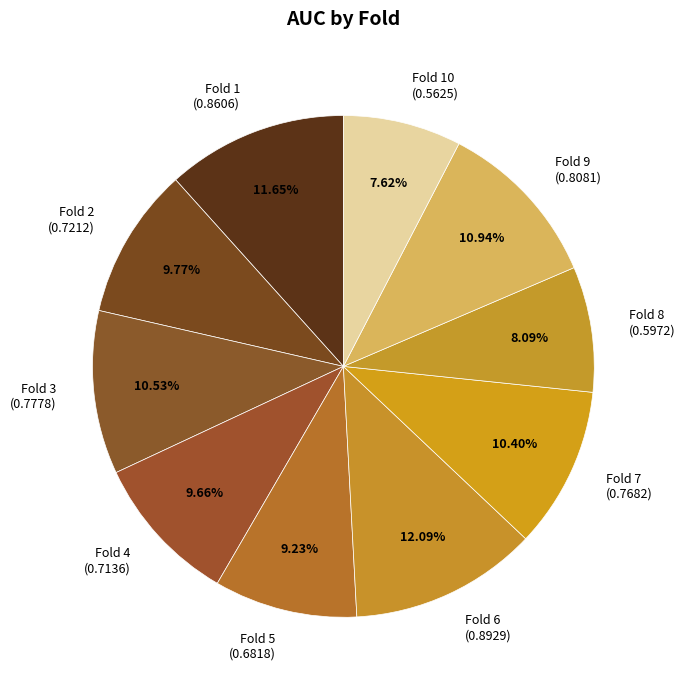

How many slices are in this pie chart?

10